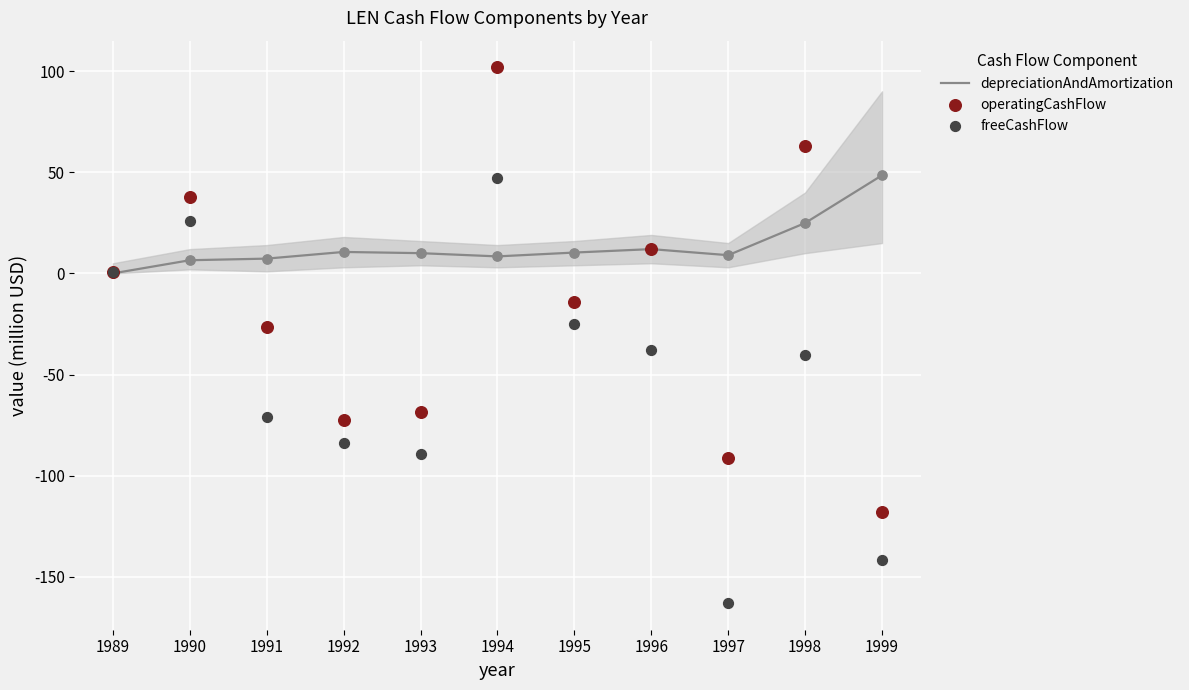

What is the total value across all series at 1995?

-29.0